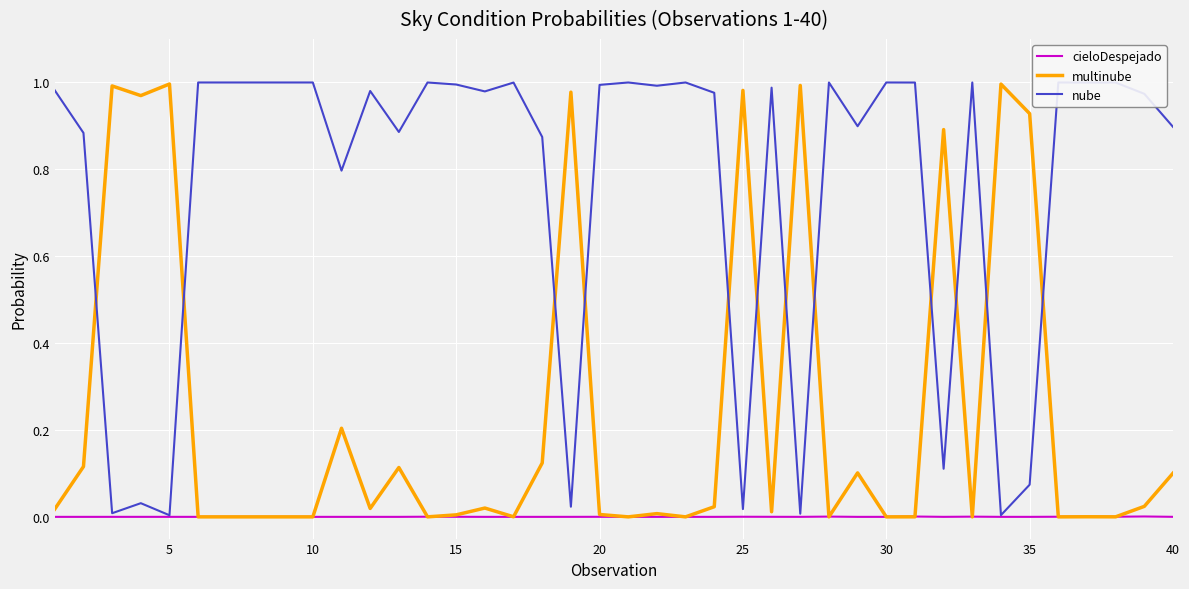

After their last crossing, which series has the higher values: nube or multinube?

nube